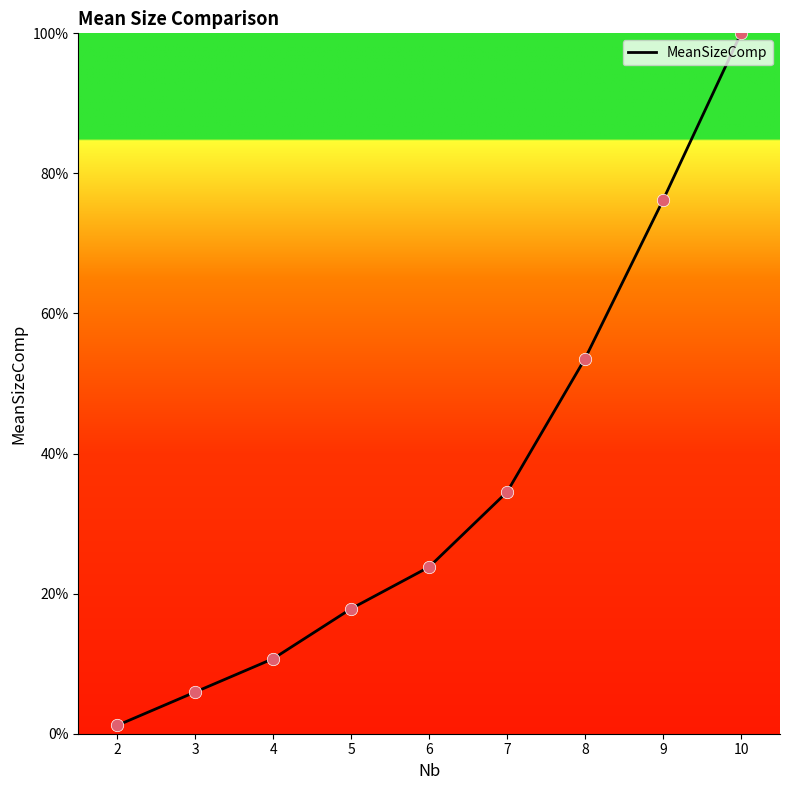

What is the change in value from 7 to 5?

-16.7